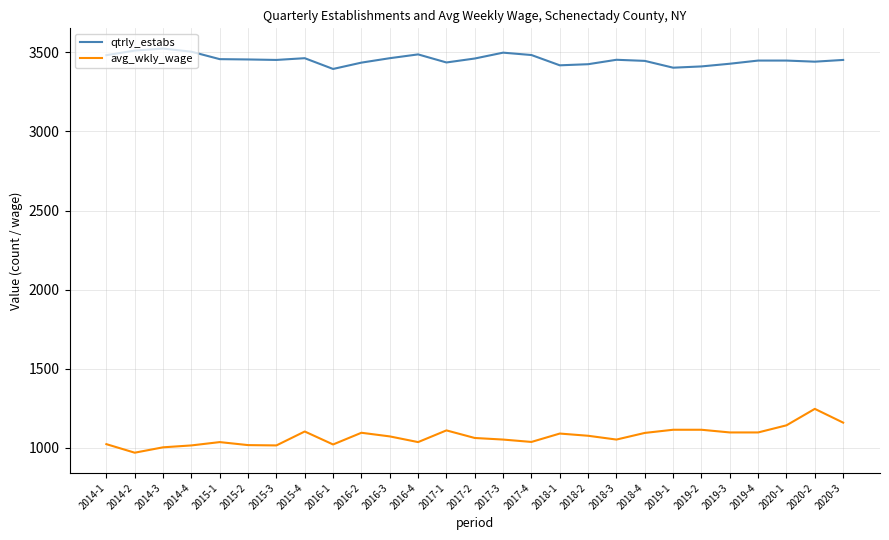

True or false: qtrly_estabs and avg_wkly_wage intersect in this chart.

False